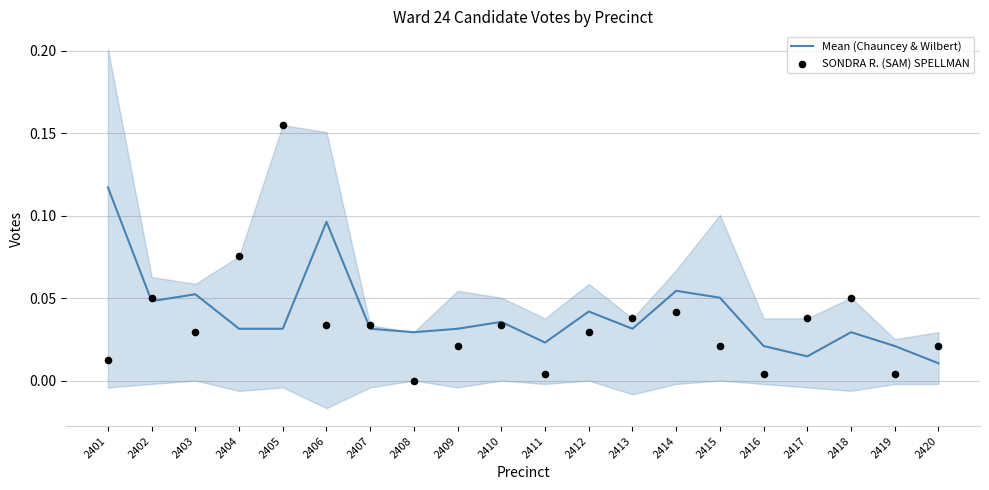

What are all the series names shown in the legend?

Mean (Chauncey & Wilbert), SONDRA R. (SAM) SPELLMAN